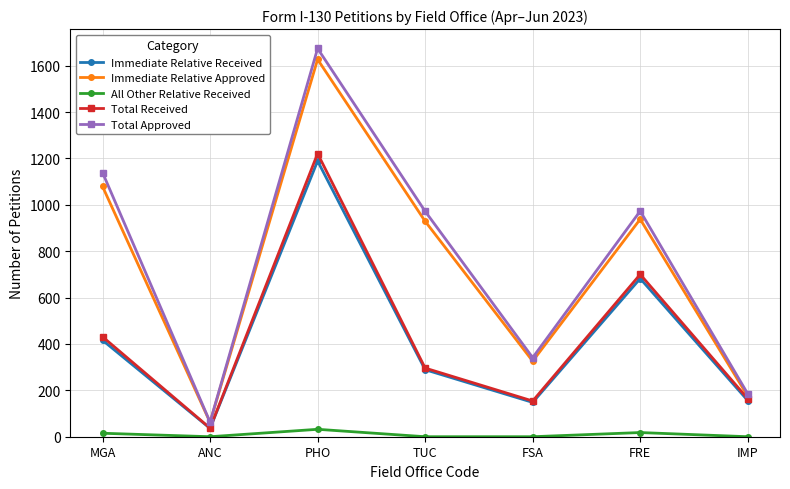

Where does the Total Received series first go above 296?

MGA